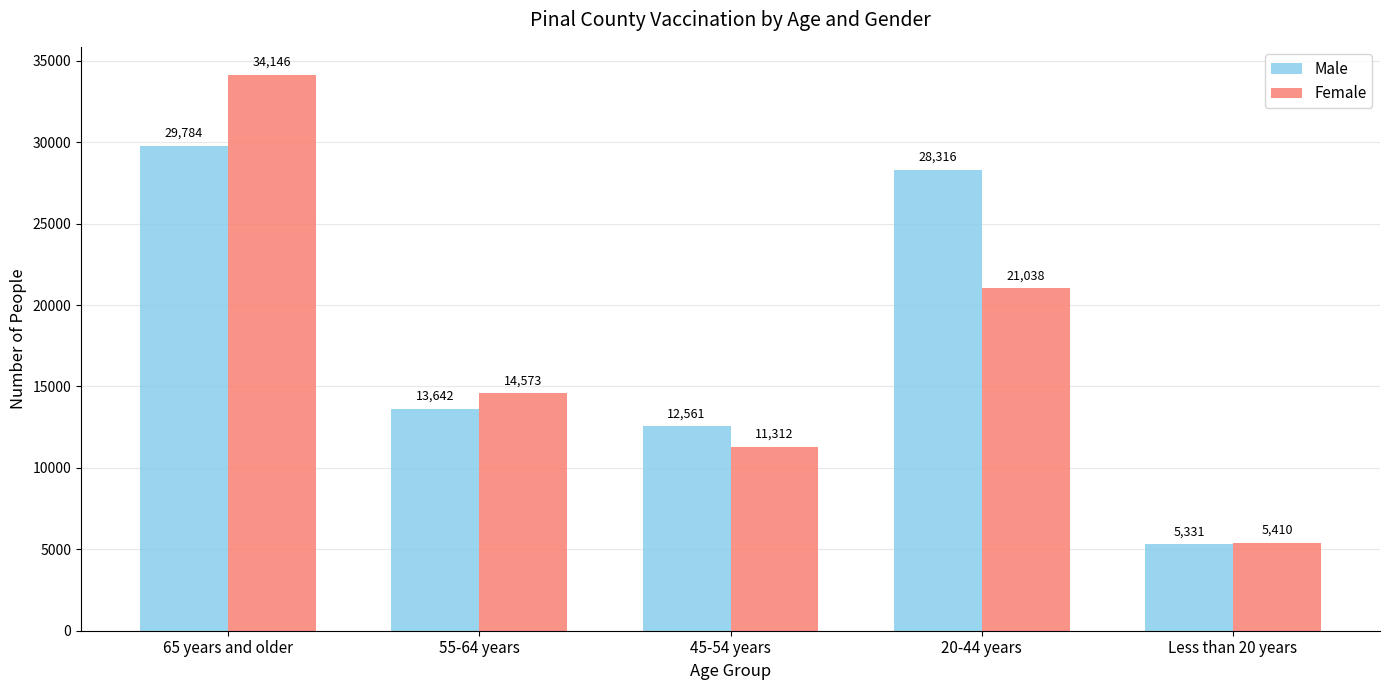

How many distinct data groups are displayed?

2